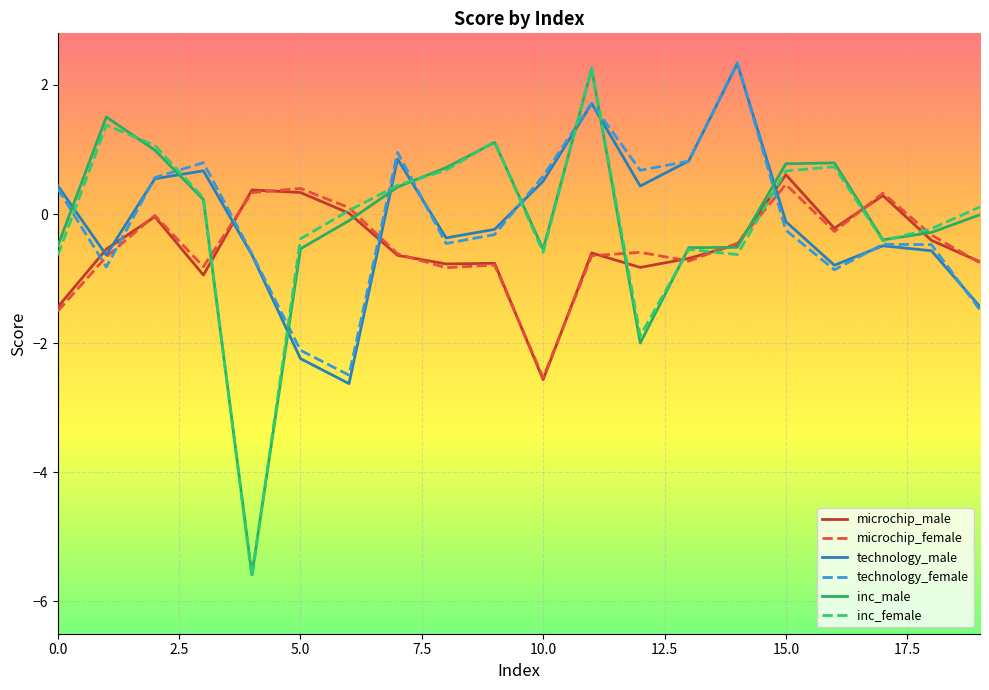

What is the maximum value for microchip_female?

0.5